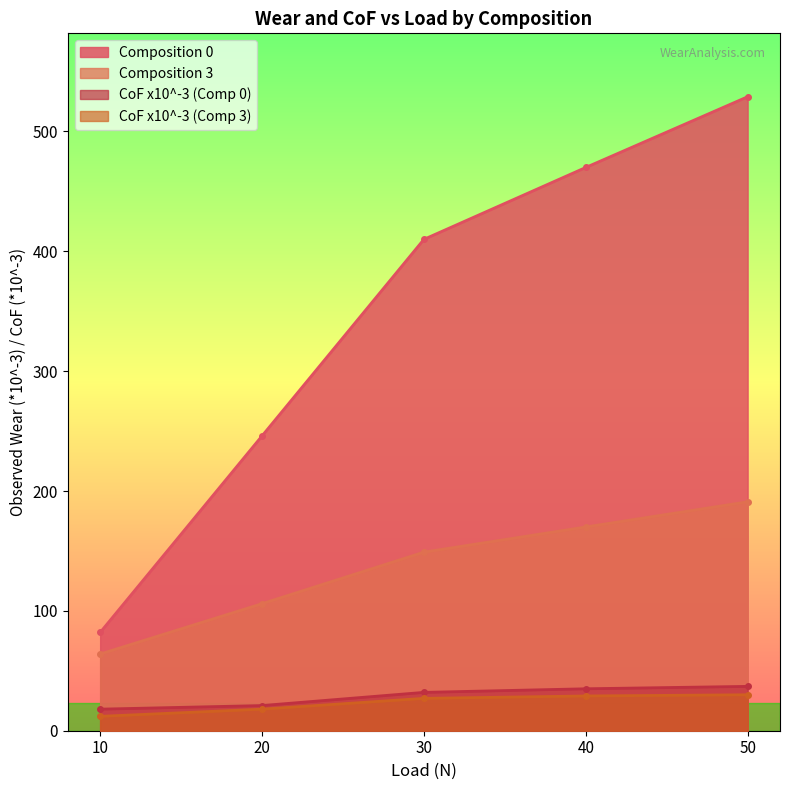

What is the difference between the Composition 3 values at 30 and 50?

42